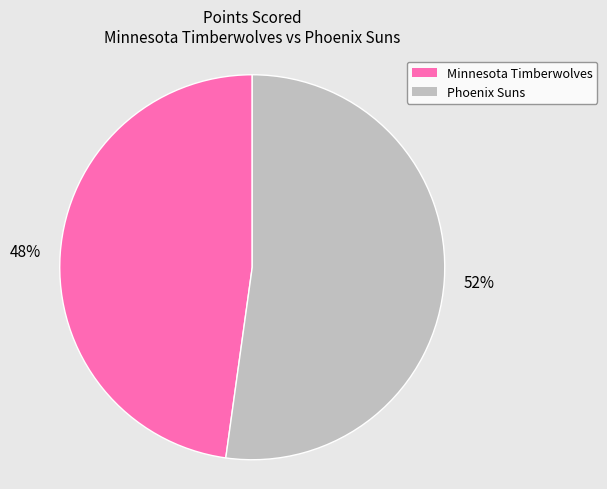

Does any single category account for the majority?

Yes